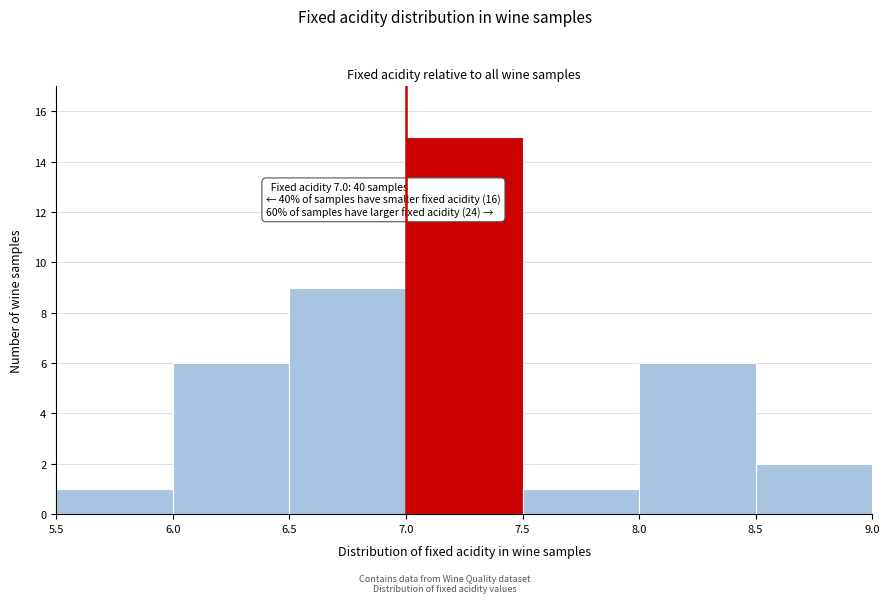

Which range on the x-axis has the tallest bar?

7.0 to 7.5